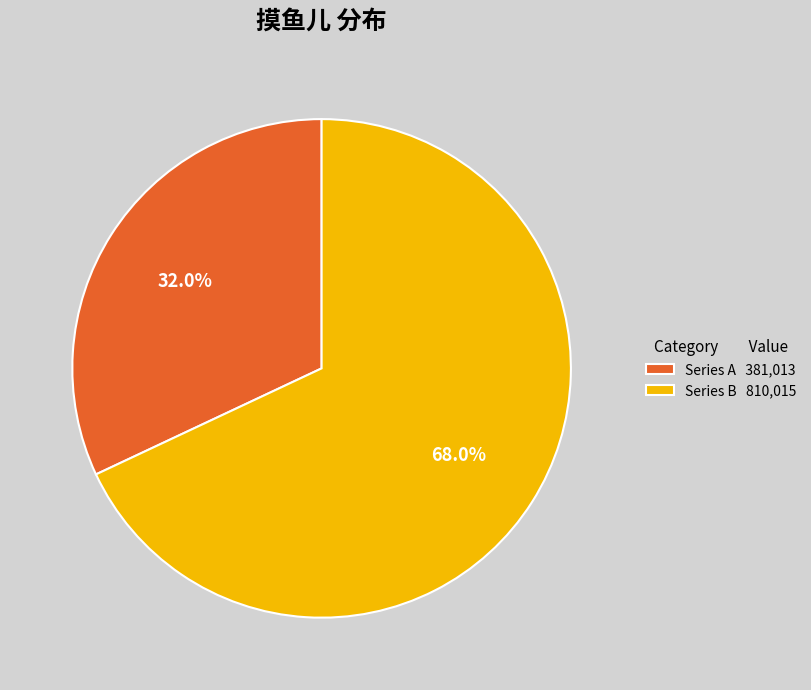

Approximately how many times larger is the value at Series A 381,013 compared to Series B 810,015?

0.5